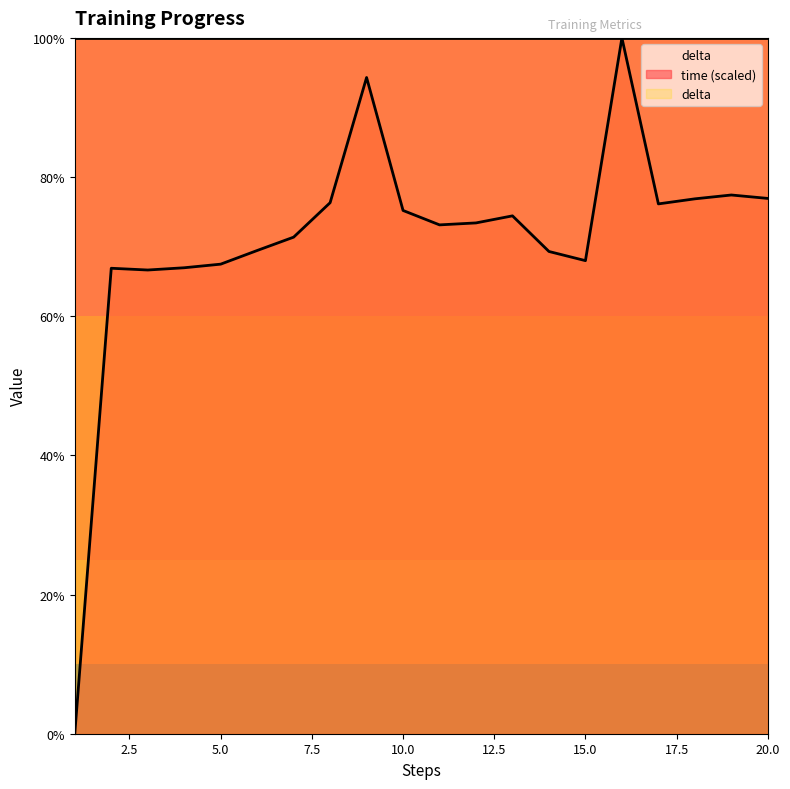

What is the average value?

71.0